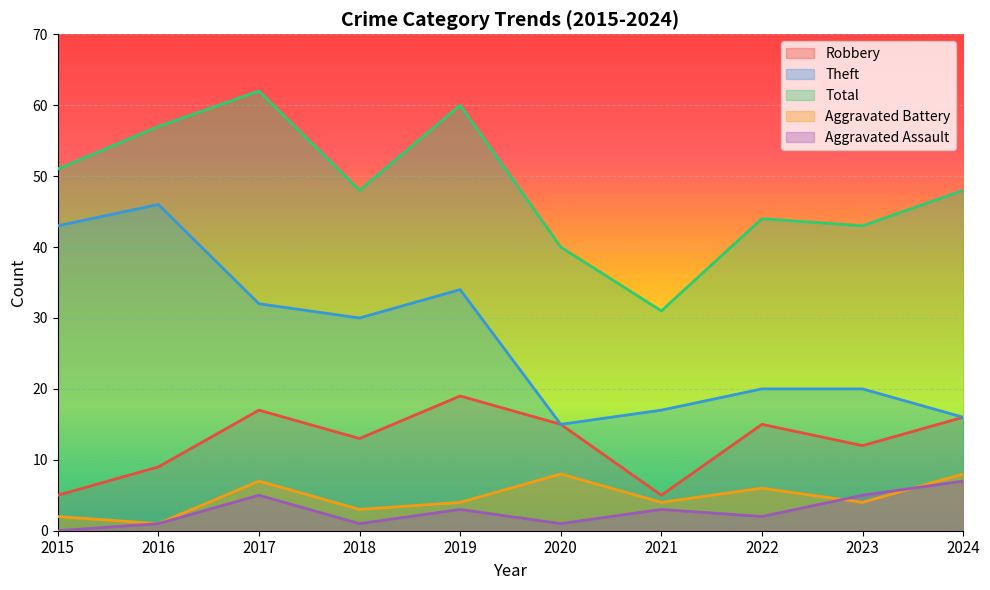

What is the difference between the Aggravated Battery values at 2016 and 2022?

5